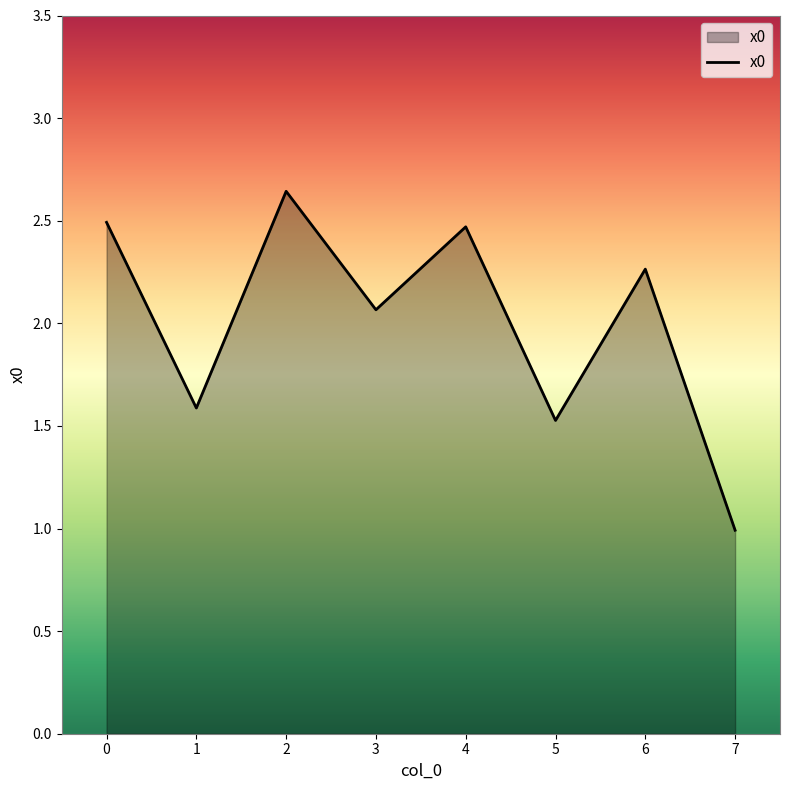

How many lines are shown in the chart?

1